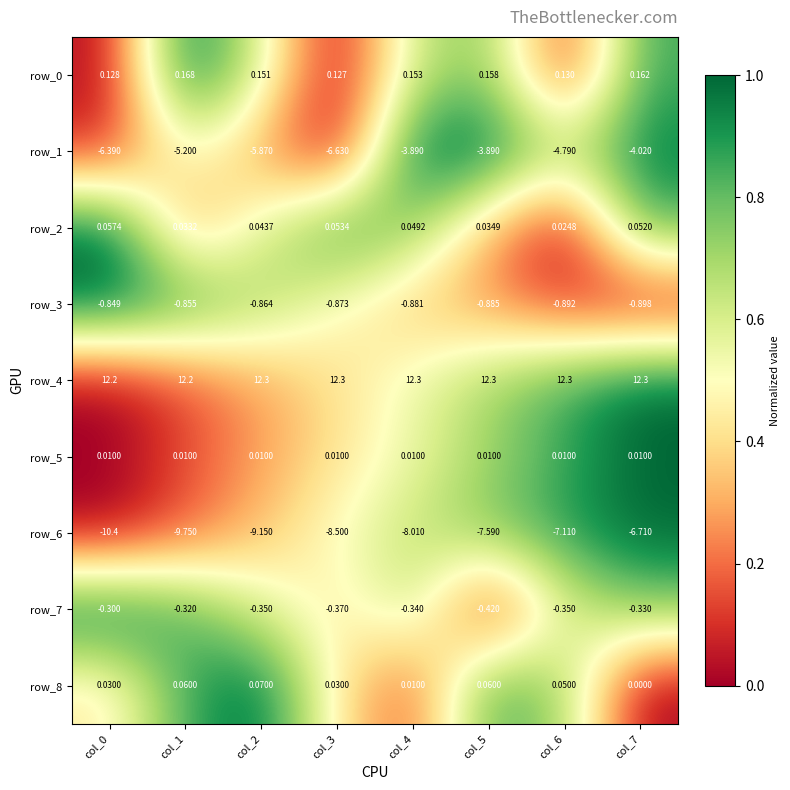

At how many categories does at least one series exceed 0?

8